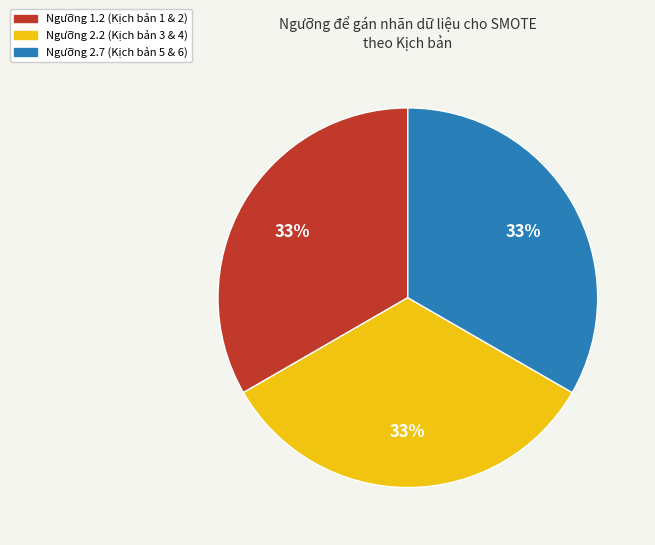

Is there any slice that represents more than half of the pie?

No